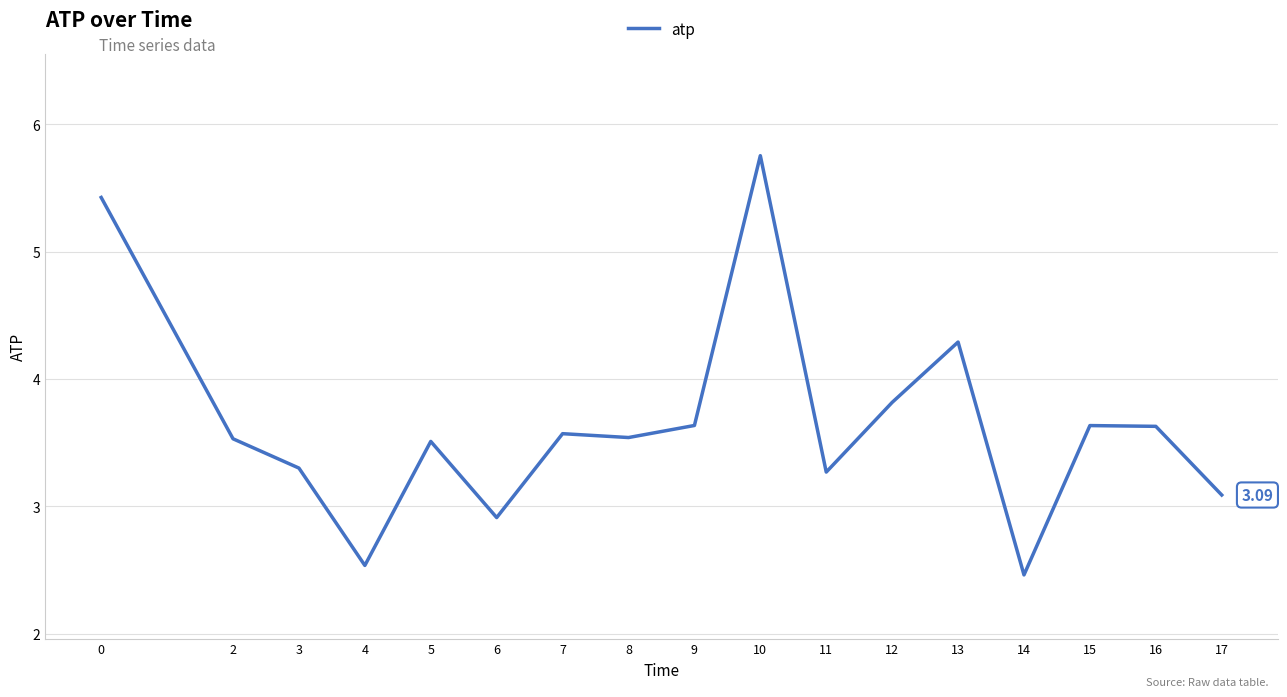

Does the chart display data point markers on the line(s)?

No